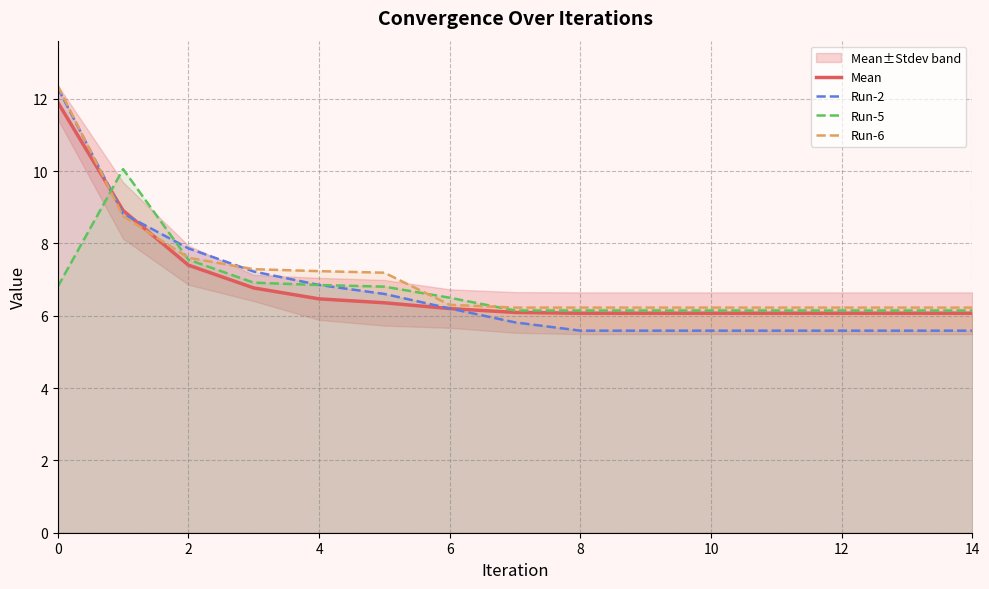

True or false: Run-5 has a value of 6.1 at 8.

True